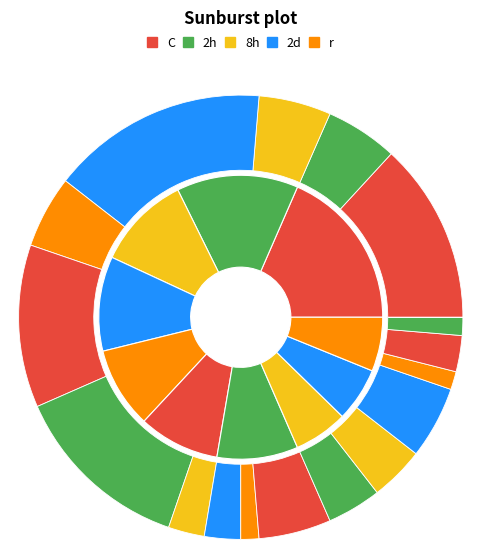

Does any single category account for the majority?

No